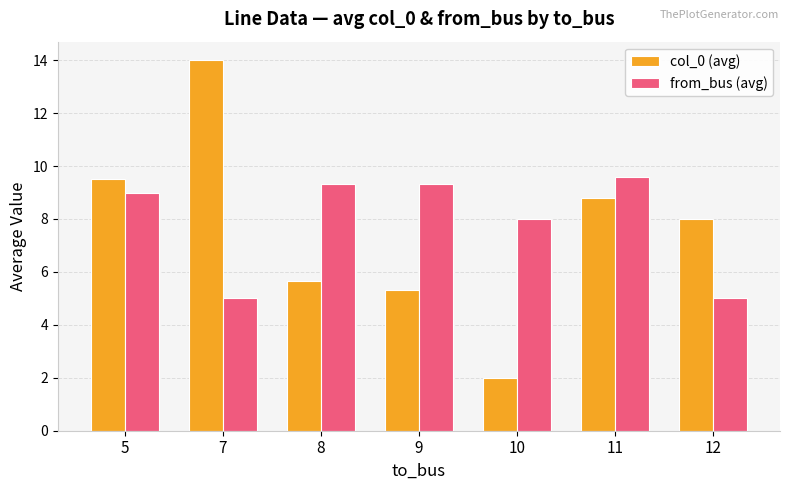

How many groups of bars are there?

7